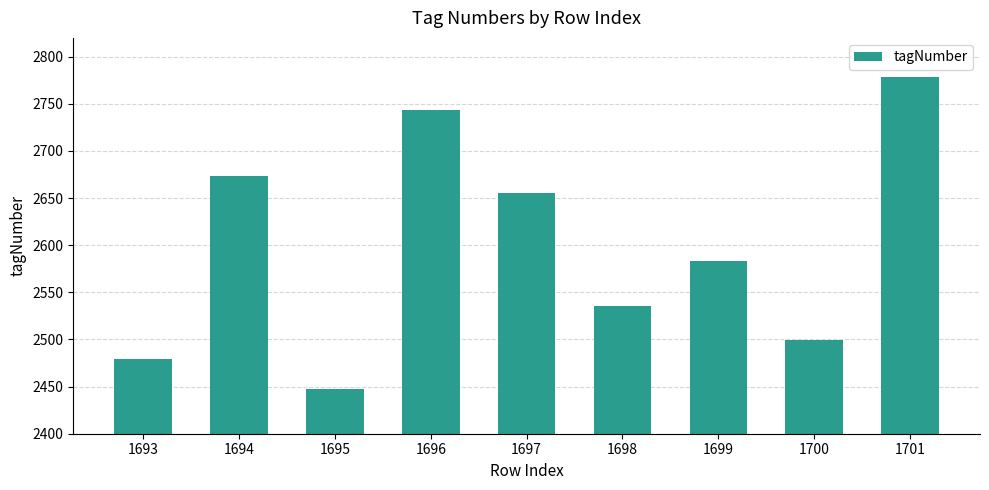

What is the ratio of the value at 1700 to the value at 1699?

1.0